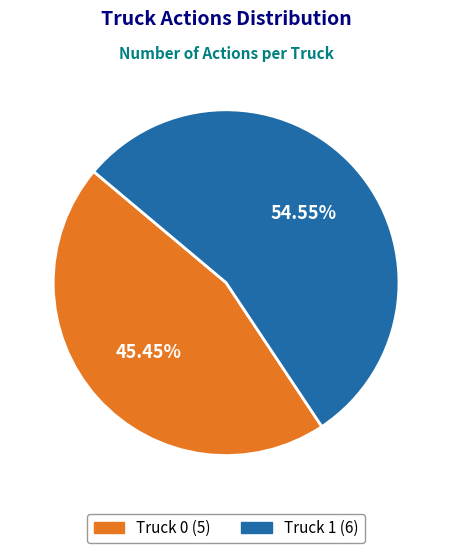

Approximately how many times larger is the value at Truck 0 compared to Truck 1?

0.8